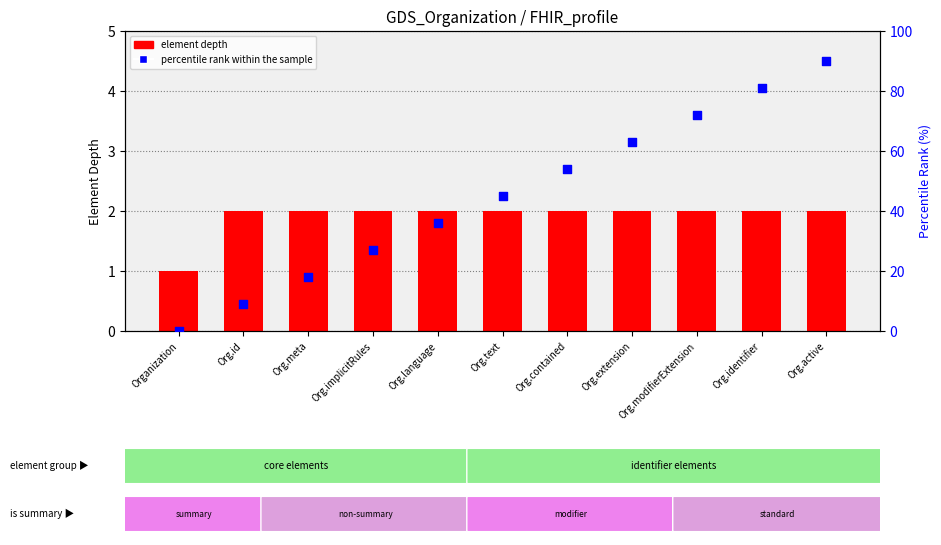

At which category is the sum across all series the highest?

Org.active